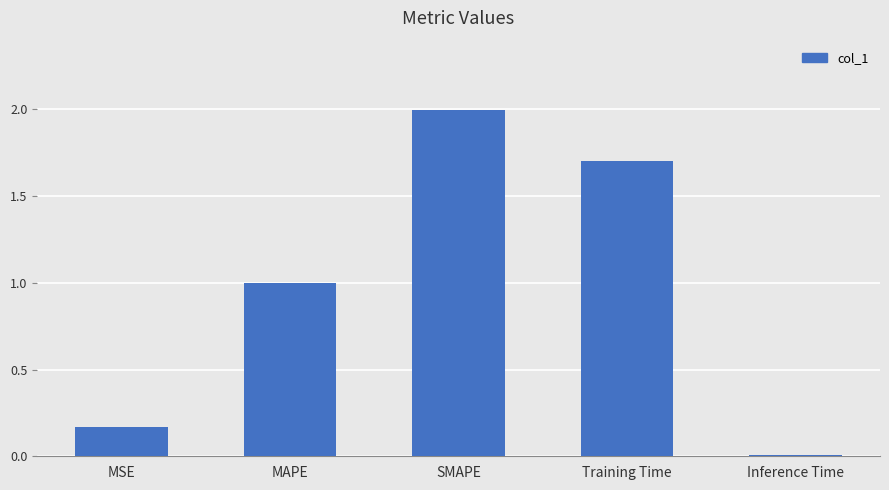

What is the difference between the second highest and minimum values?

1.7